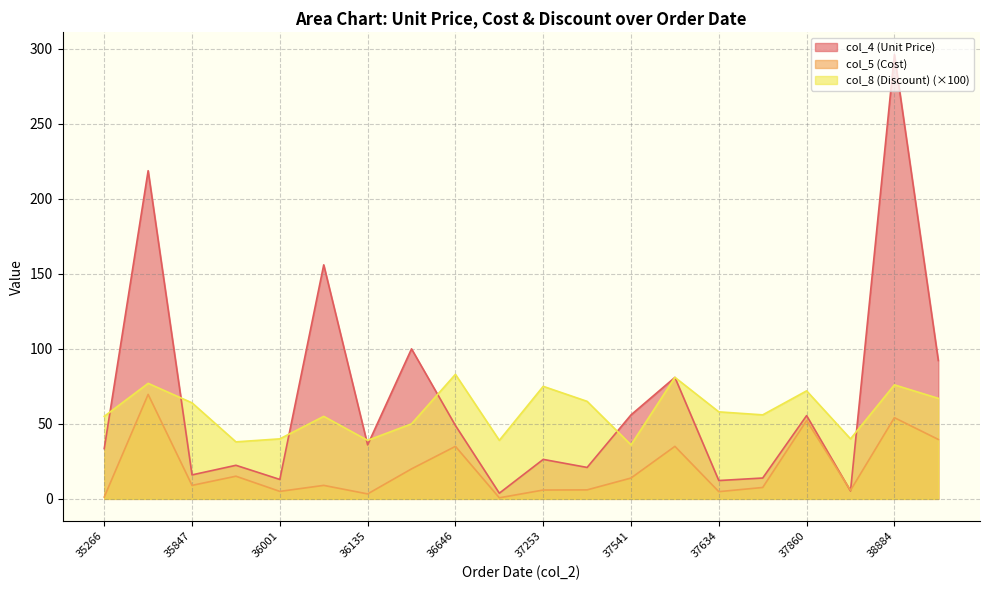

Which series has the widest spread of values?

col_4 (Unit Price)